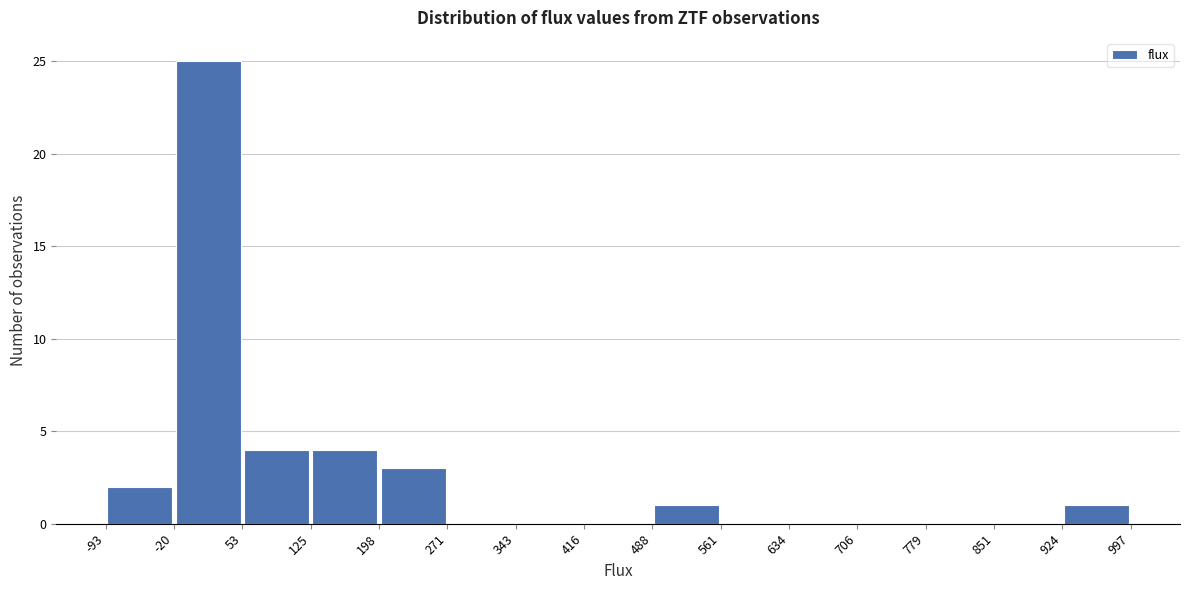

Reading left to right, transcribe this chart: for each bar, give the range it covers on the x-axis and its height. The values are not printed on the chart, so give them approximately, as read against the axis.

-93 to -20: 2
-20 to 53: 25
53 to 125: 4
125 to 198: 4
198 to 271: 3
271 to 343: 0
343 to 416: 0
416 to 488: 0
488 to 561: 1
561 to 634: 0
634 to 706: 0
706 to 779: 0
779 to 851: 0
851 to 924: 0
924 to 997: 1